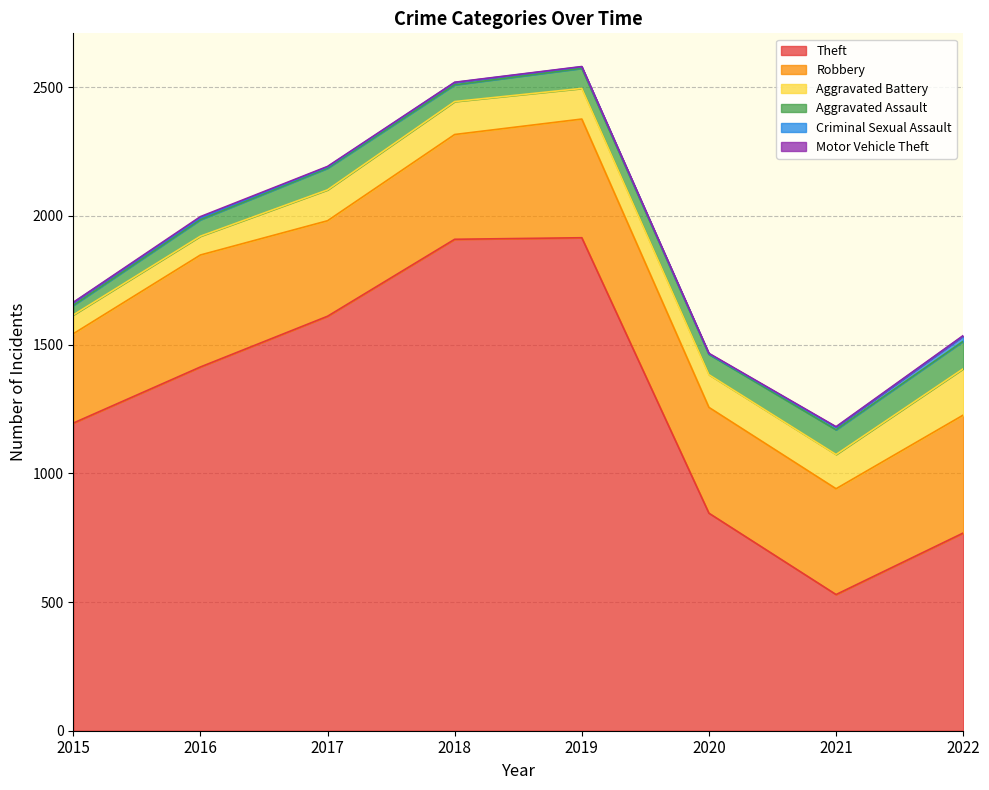

What is the total value across all series at 2016?

1997